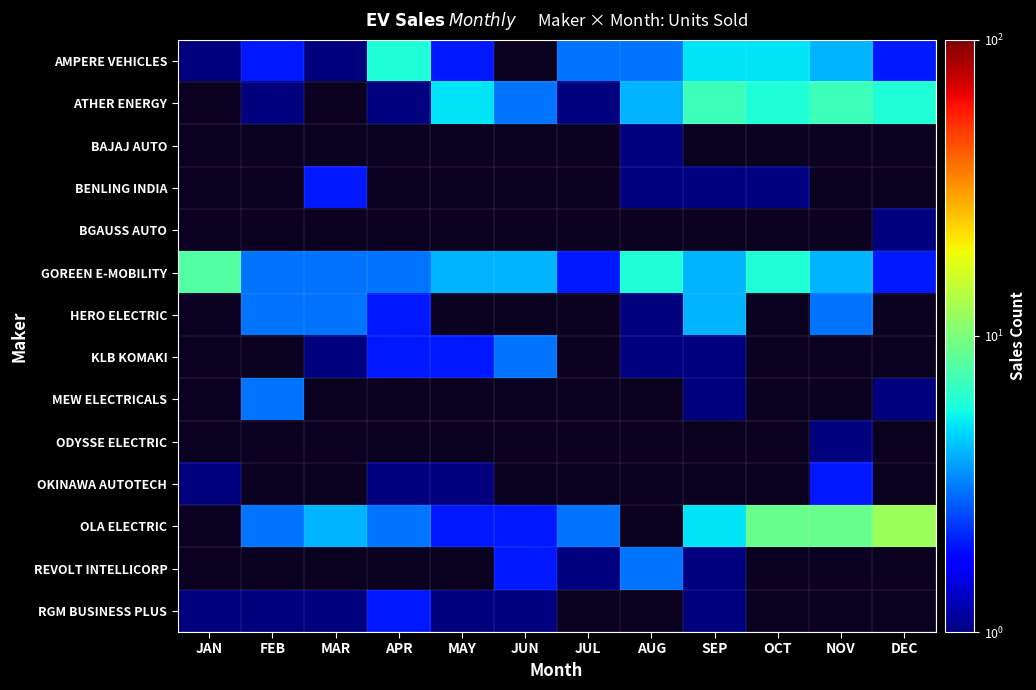

What is the approximate value of REVOLT INTELLICORP at AUG?

3.0